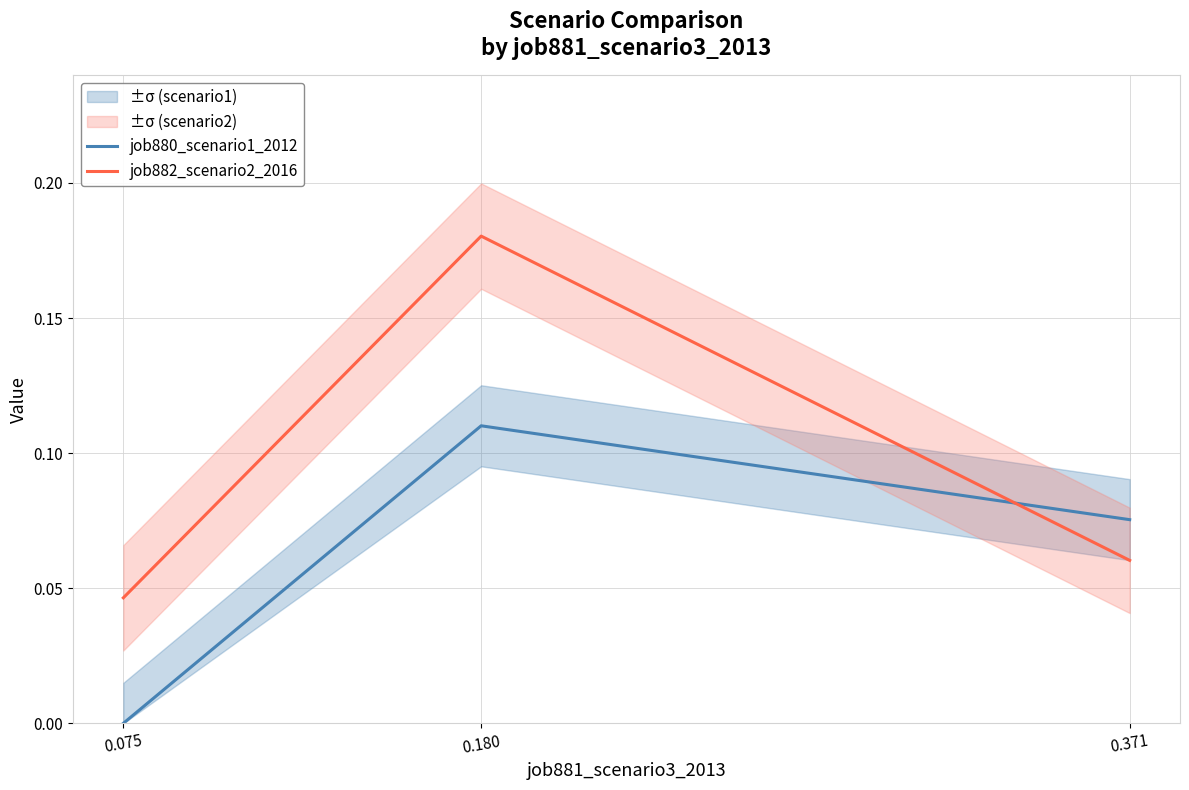

What is the difference between the maximum and minimum values in the job880_scenario1_2012 series?

0.1